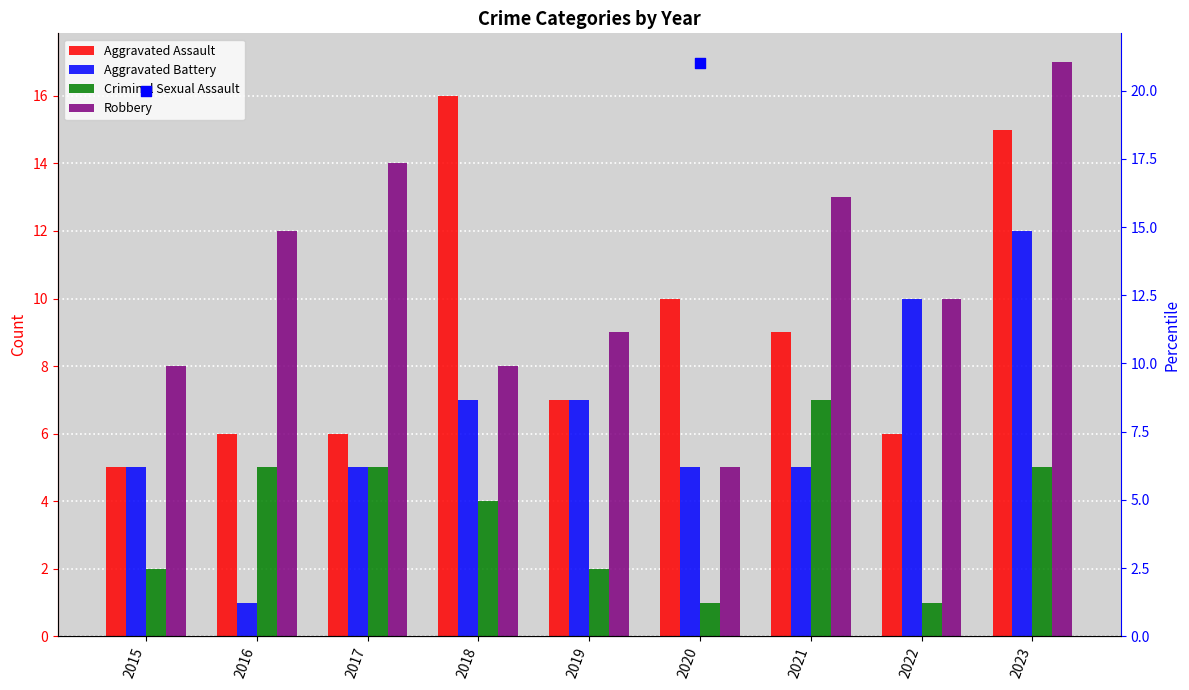

Is the value of Criminal Sexual Assault at 2023 greater than the value of Aggravated Assault at 2018?

No